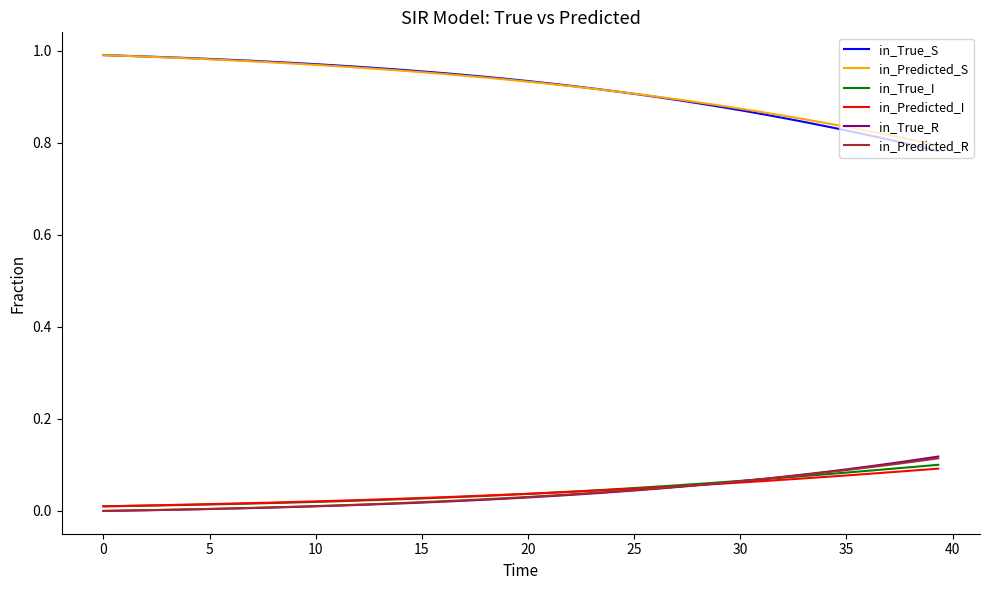

True or false: in_Predicted_R and in_True_S cross at least once.

False